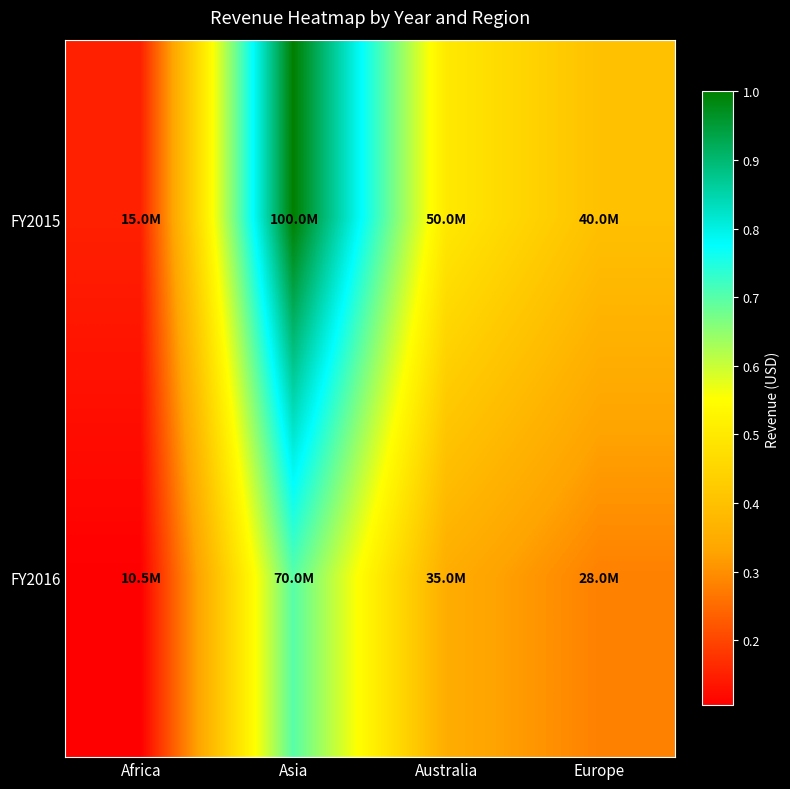

What is the total value across all series at Australia?

85000000